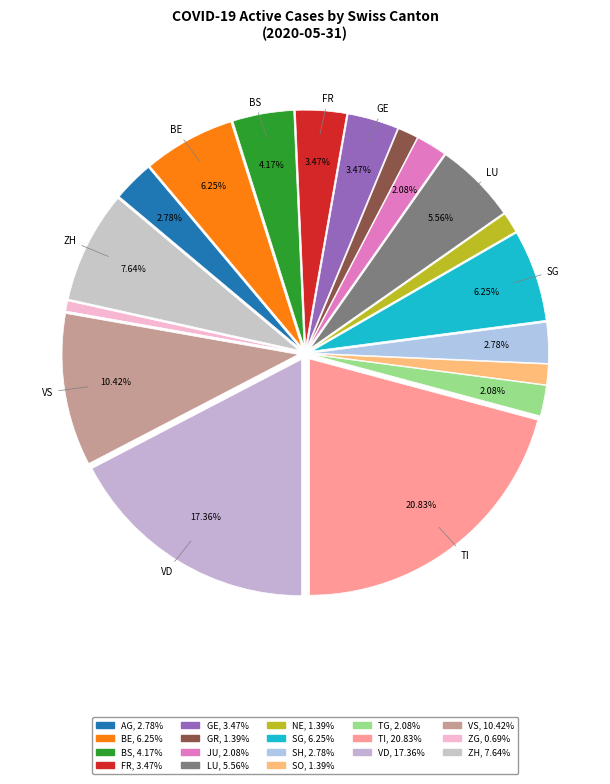

To the nearest percent, what is the difference between the largest and smallest slice percentages?

20%